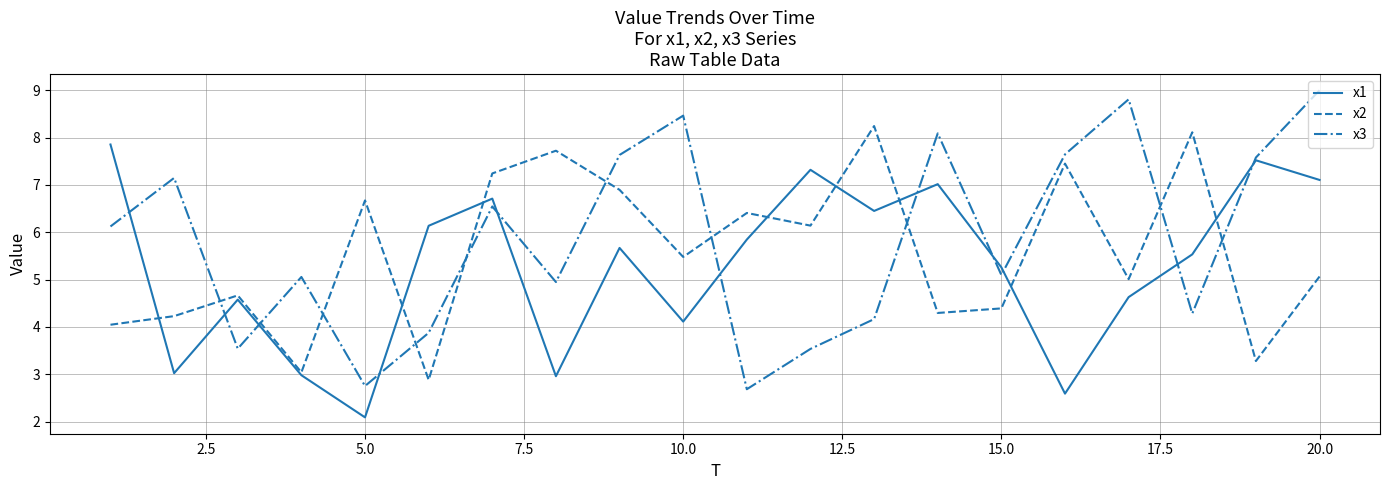

Does the chart display data point markers on the line(s)?

No